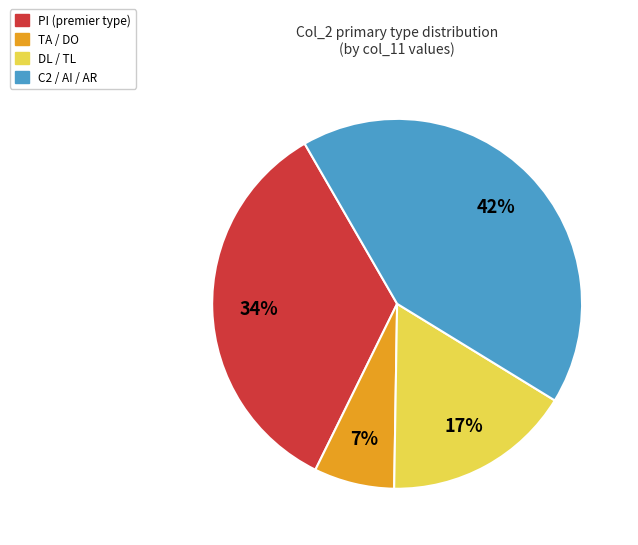

Is there a majority slice in this chart?

No